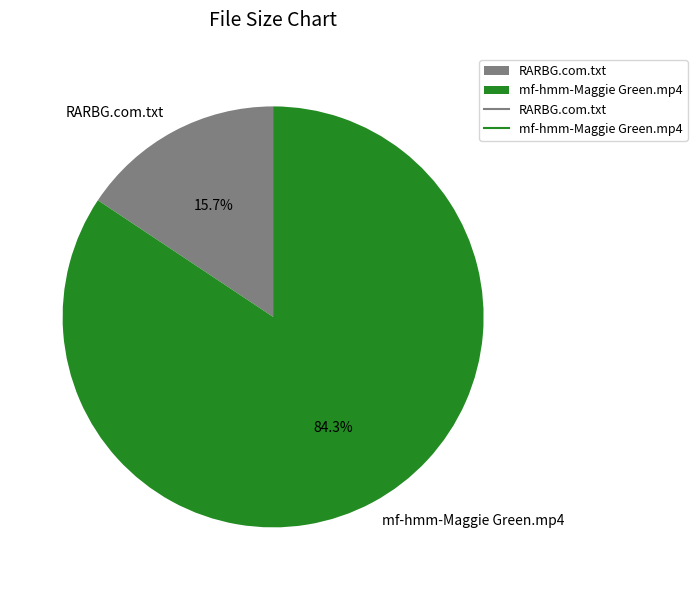

Between mf-hmm-Maggie Green.mp4 and RARBG.com.txt, which is larger?

mf-hmm-Maggie Green.mp4